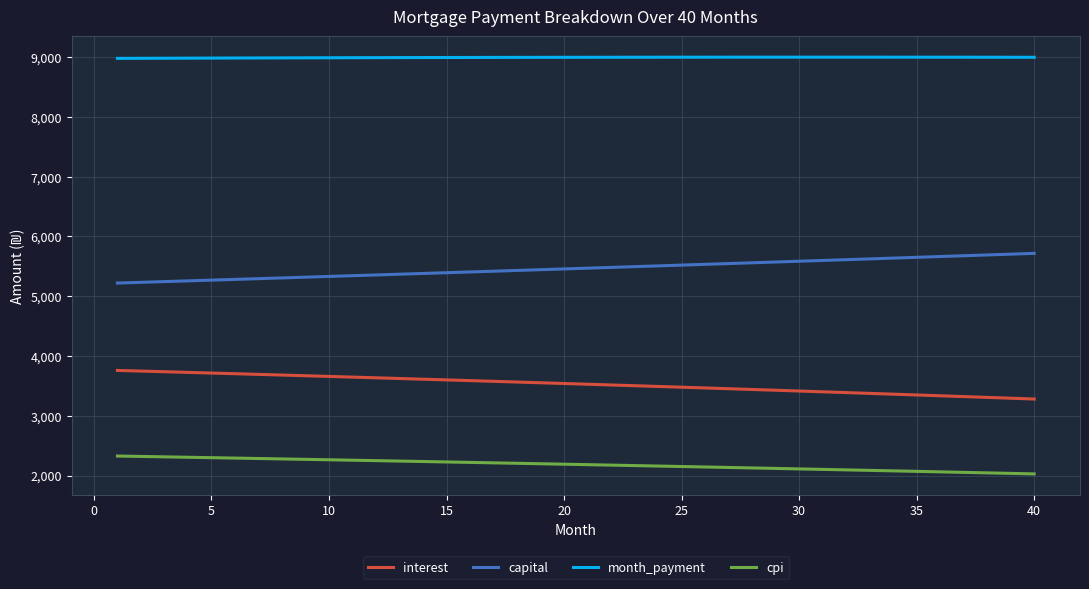

List the series in order of their peak value, highest first.

month_payment, capital, interest, cpi